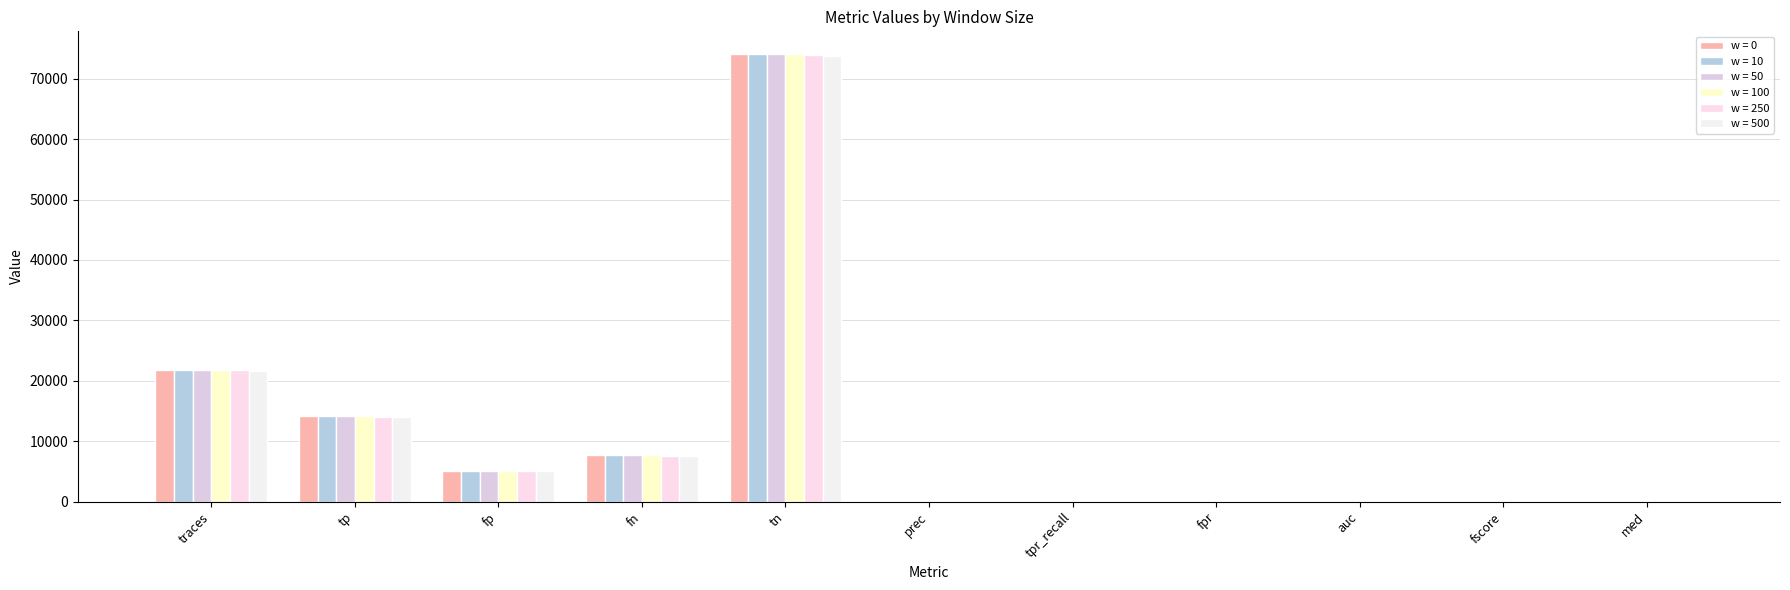

The w = 50 series shows 10162.2 at traces. True or false?

False